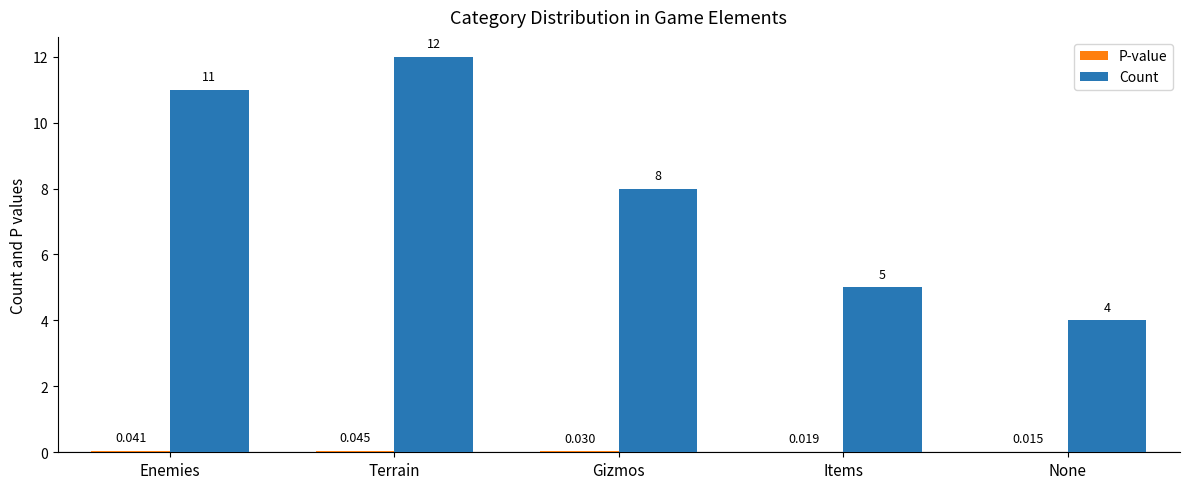

At which label is Count closest to 8?

Gizmos